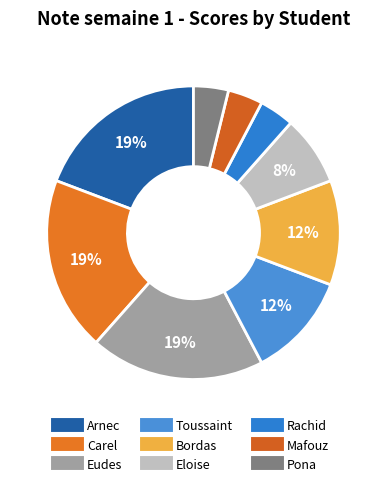

Do Eloise and Arnec together represent more than half of the pie?

No